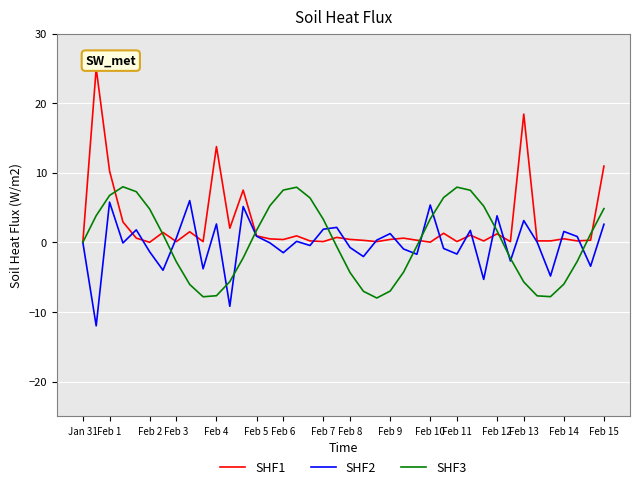

What is the maximum value for SHF2?

6.0